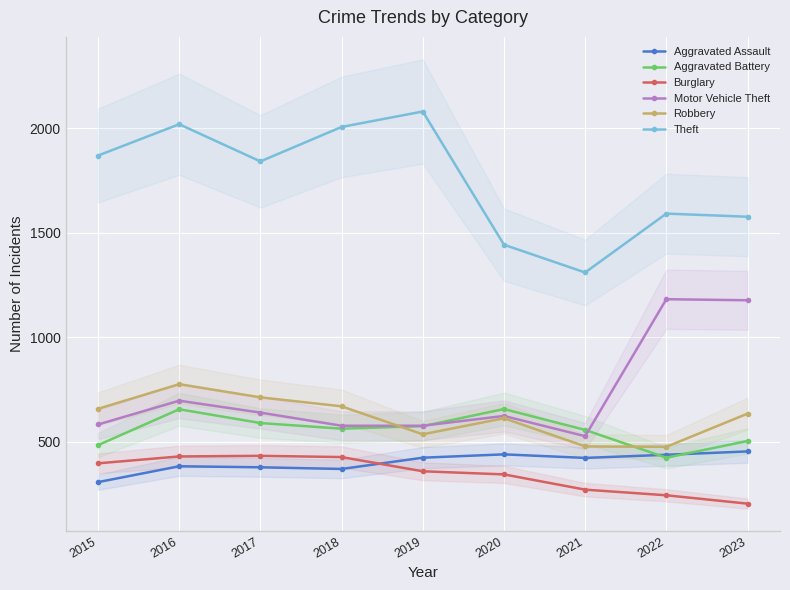

How many lines are shown in the chart?

6